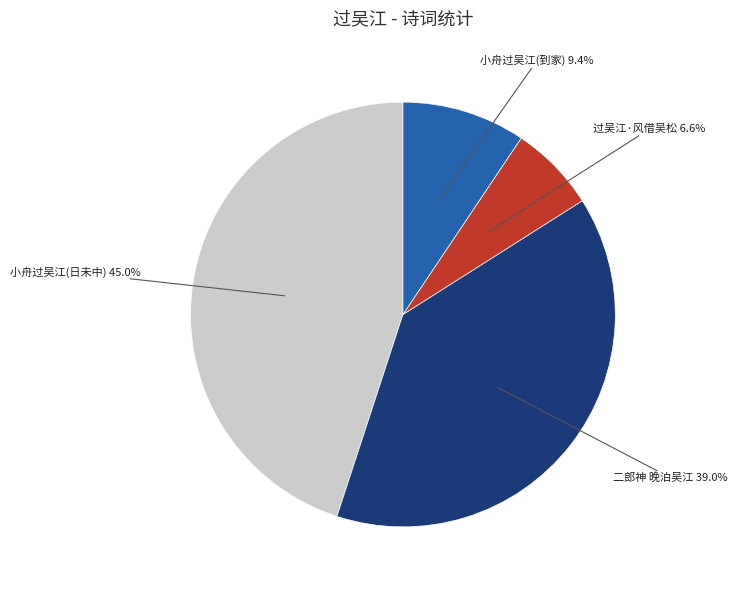

Rank the categories by value from lowest to highest.

过吴江·风借吴松, 小舟过吴江(到家), 二郎神 晚泊吴江, 小舟过吴江(日未中)